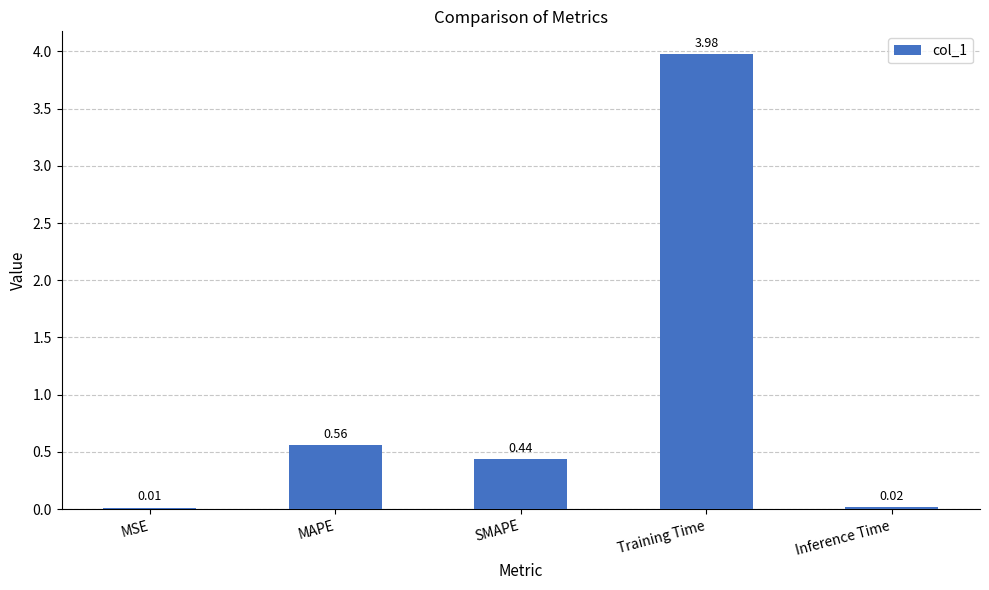

Which has a higher value, SMAPE or Inference Time?

SMAPE